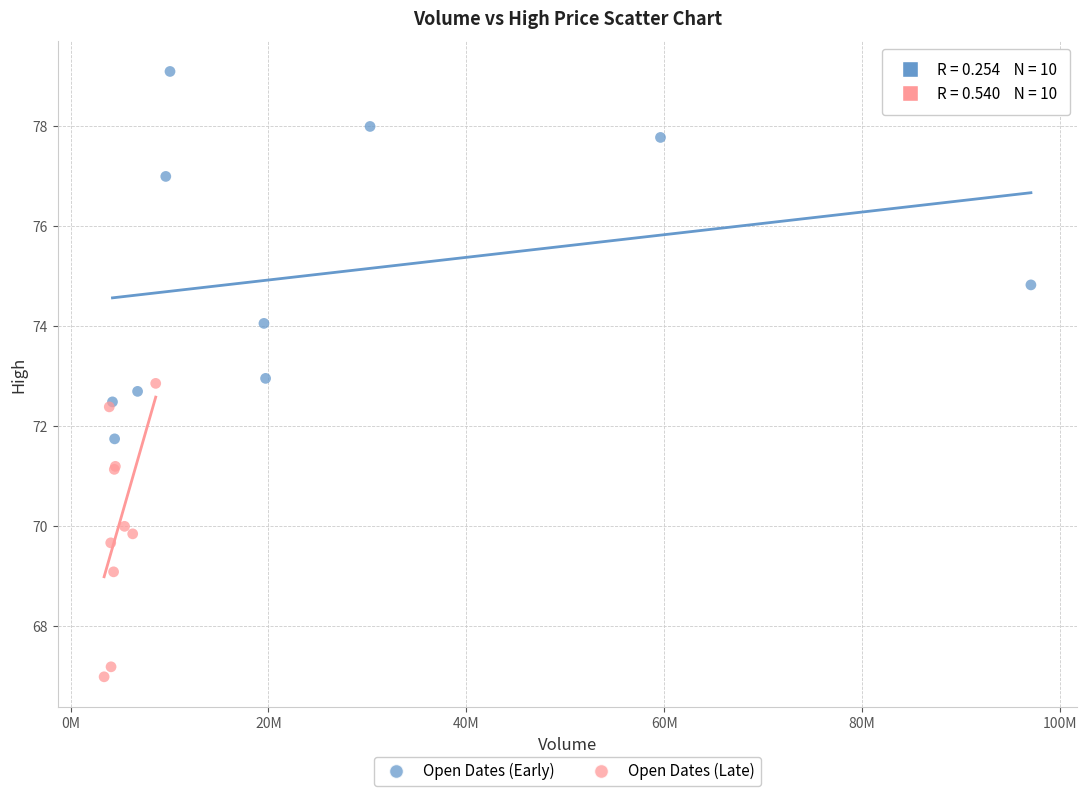

Which series has the largest Y range (max minus min)?

Open Dates (Early)